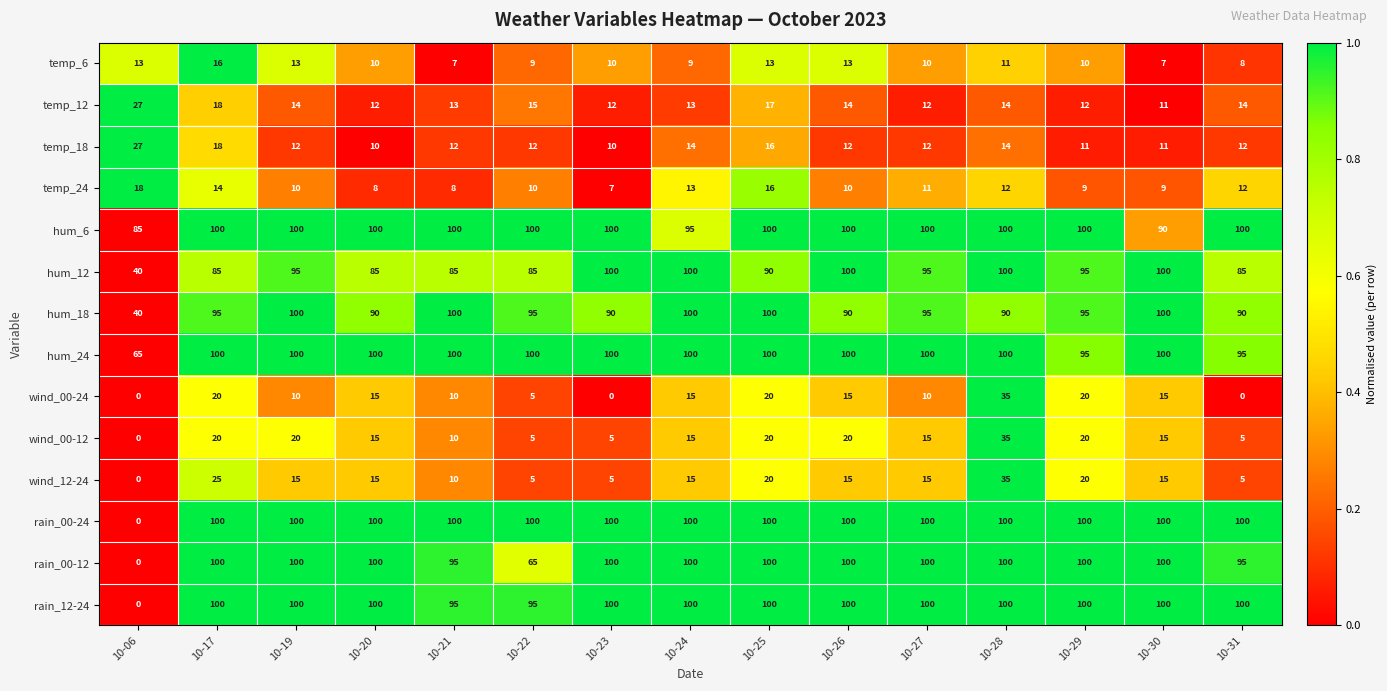

What is the minimum value for hum_18?

40